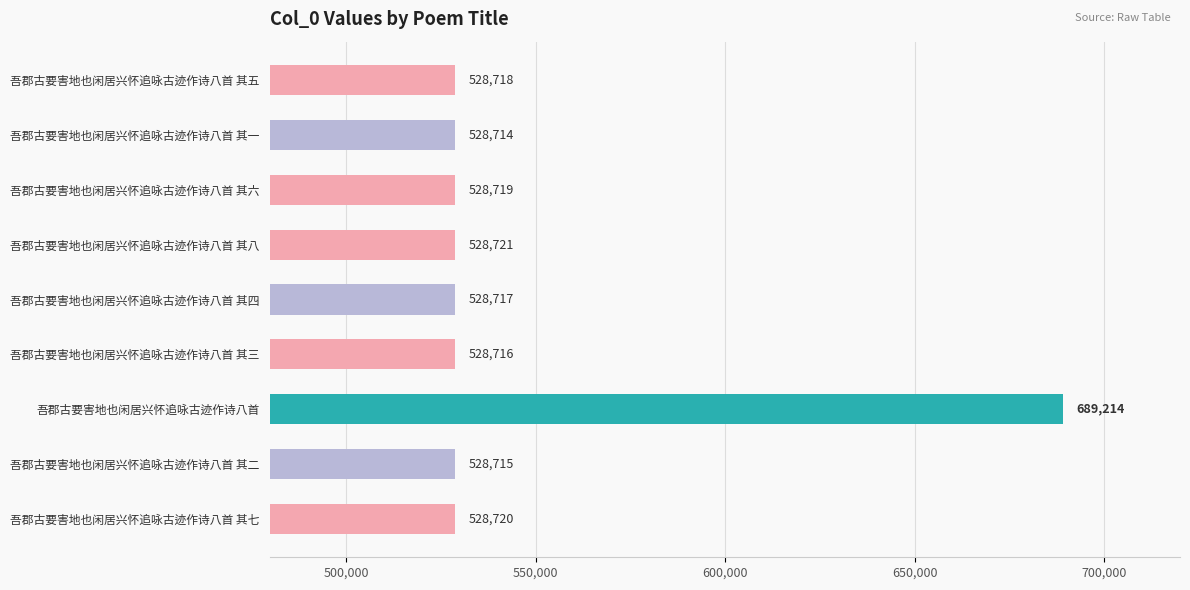

What value does the data have at 吾郡古要害地也闲居兴怀追咏古迹作诗八首 其三?

528716